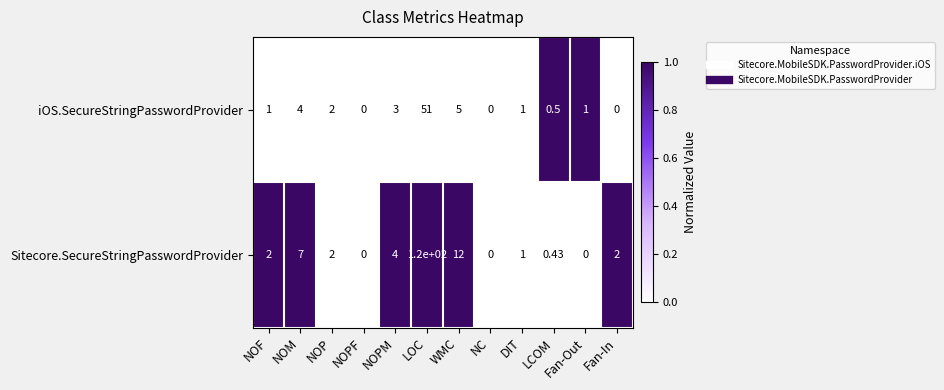

What is the difference between the highest and lowest values at Fan-Out?

1.0